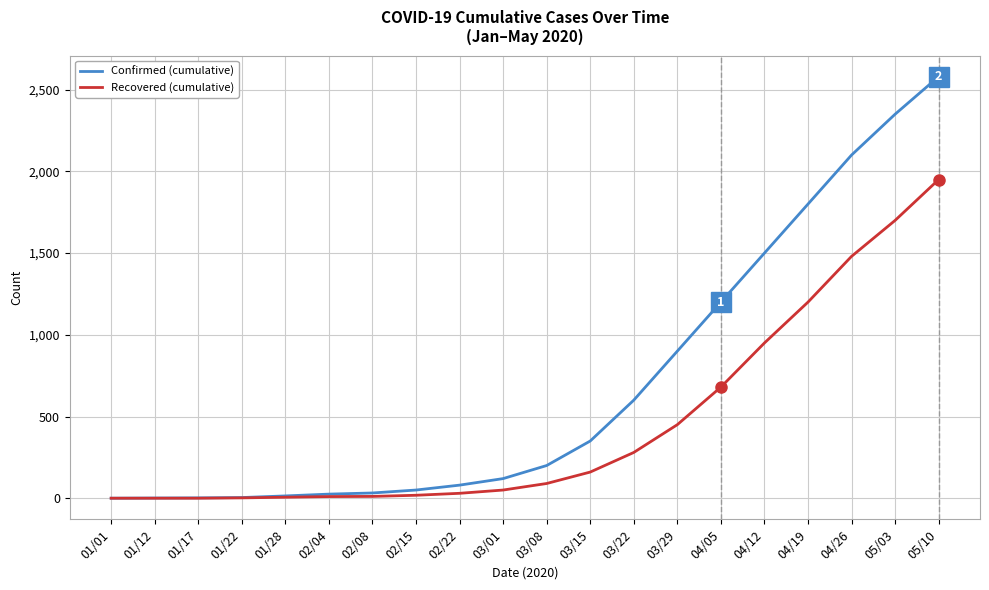

Which label corresponds to the largest value in the chart?

05/10